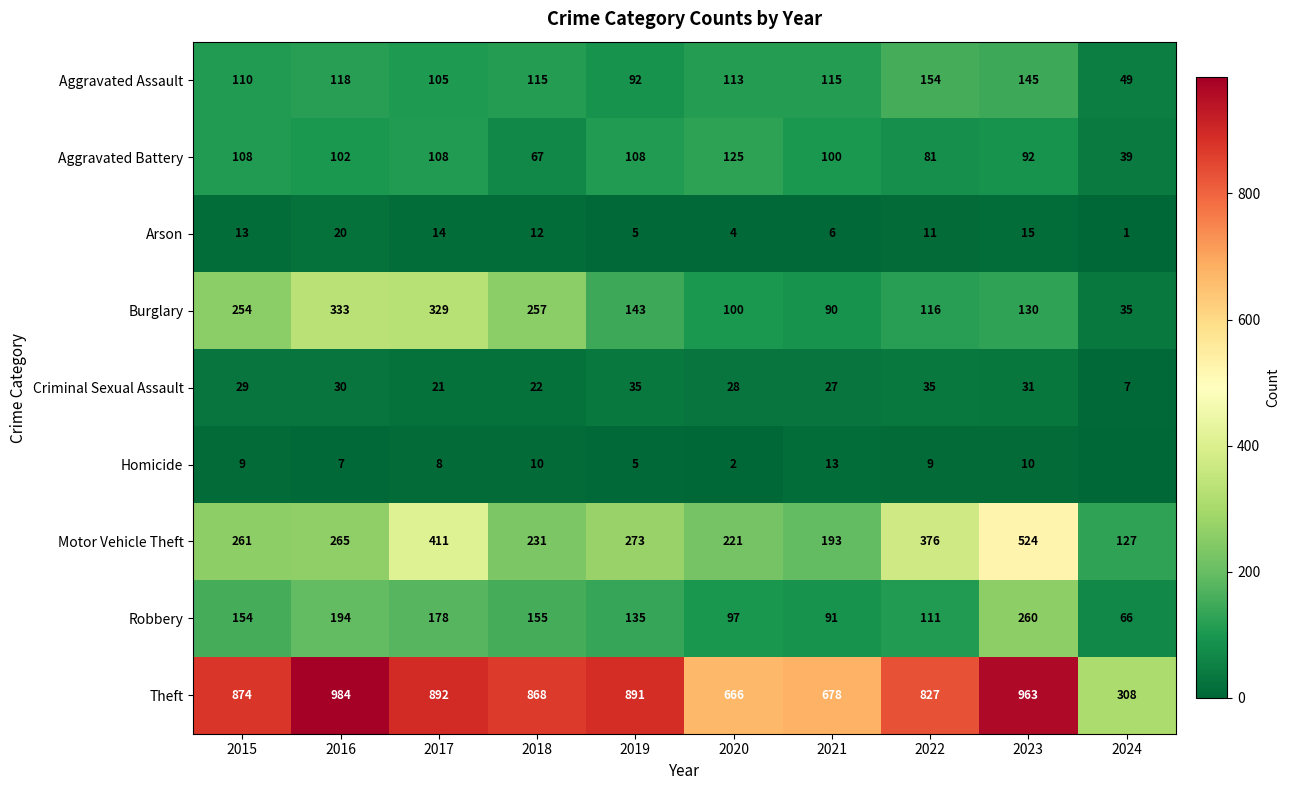

The value of Aggravated Battery at 2017 is 56. True or false?

False